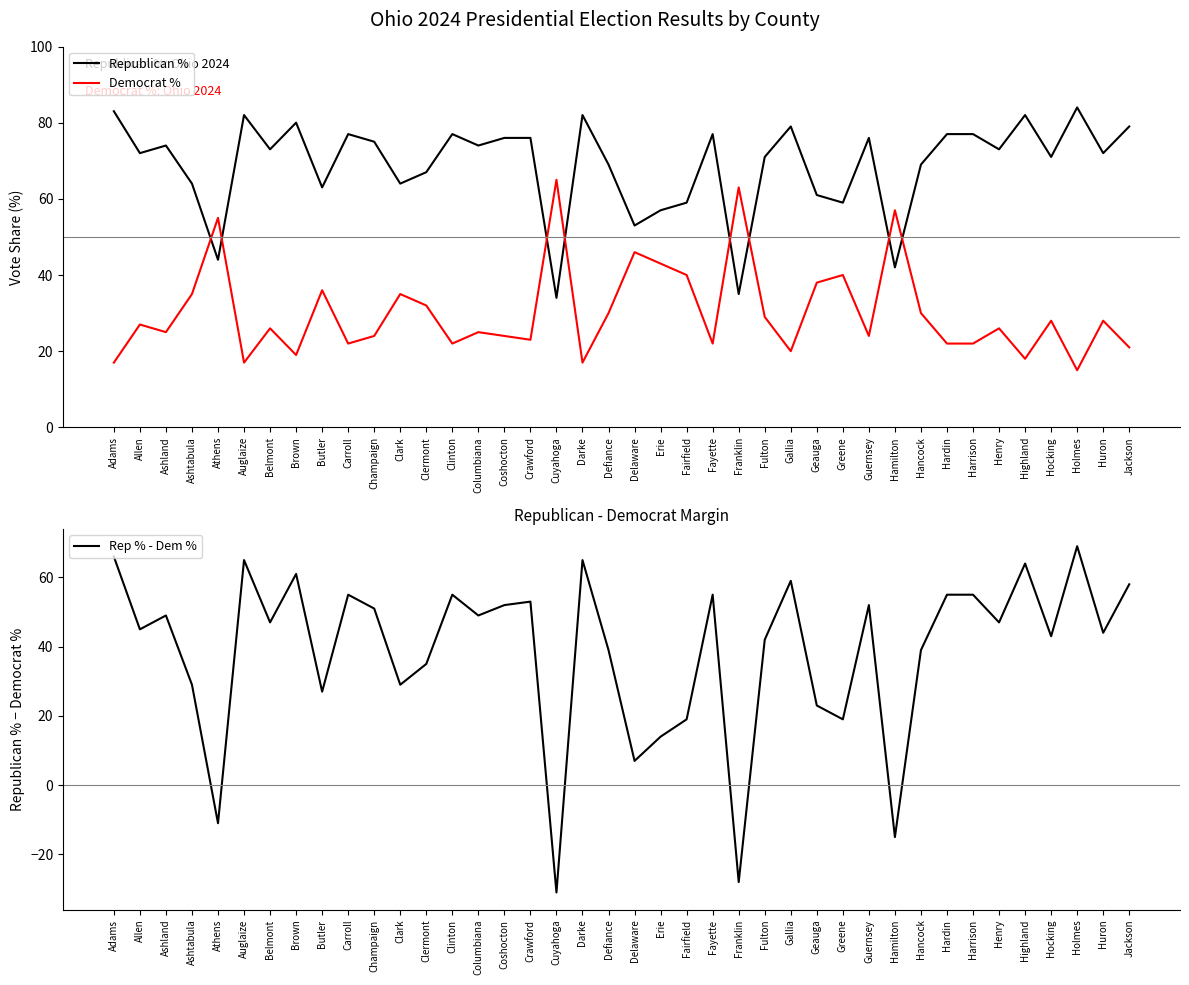

True or false: Rep % - Dem % has more than 2 points higher than both neighbors.

True